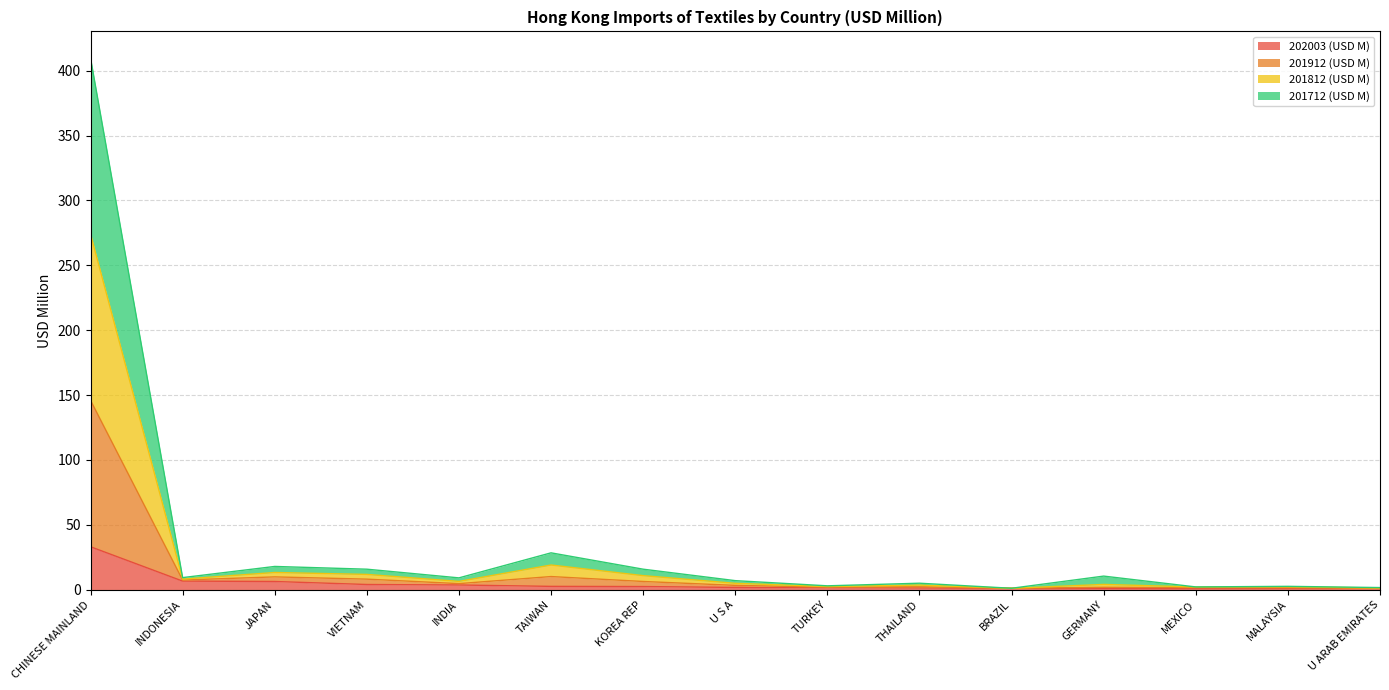

Which category has the highest value in the 202003 (USD M) series?

CHINESE MAINLAND